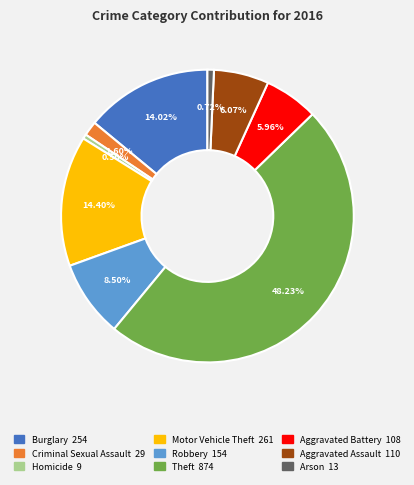

Which slice is the largest?

Theft